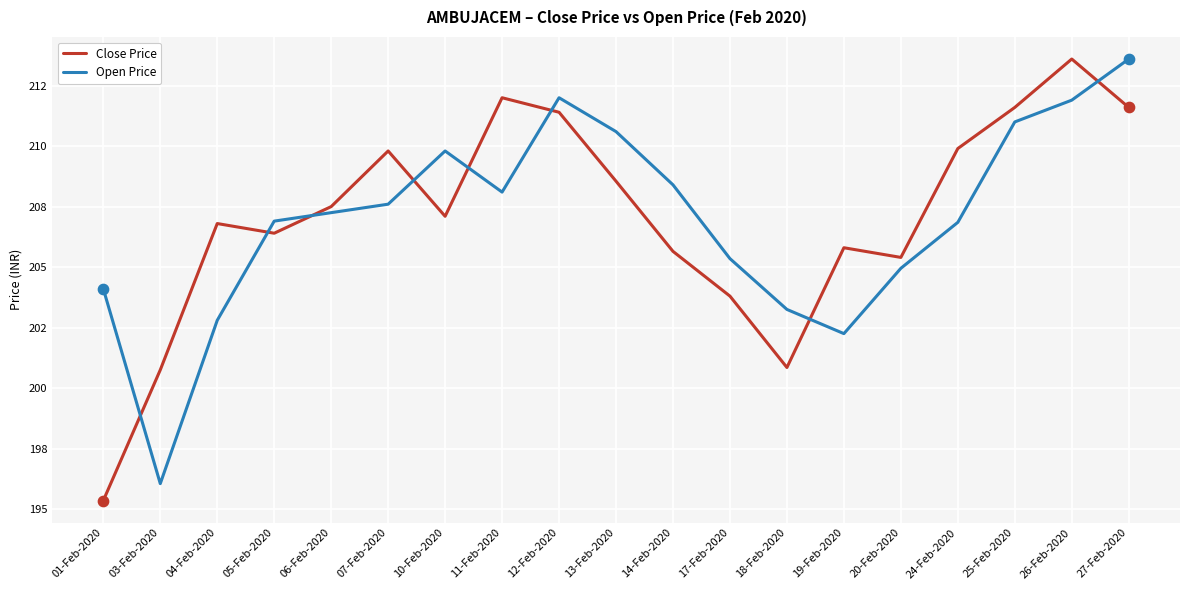

What is the total value across all series at 20-Feb-2020?

410.4